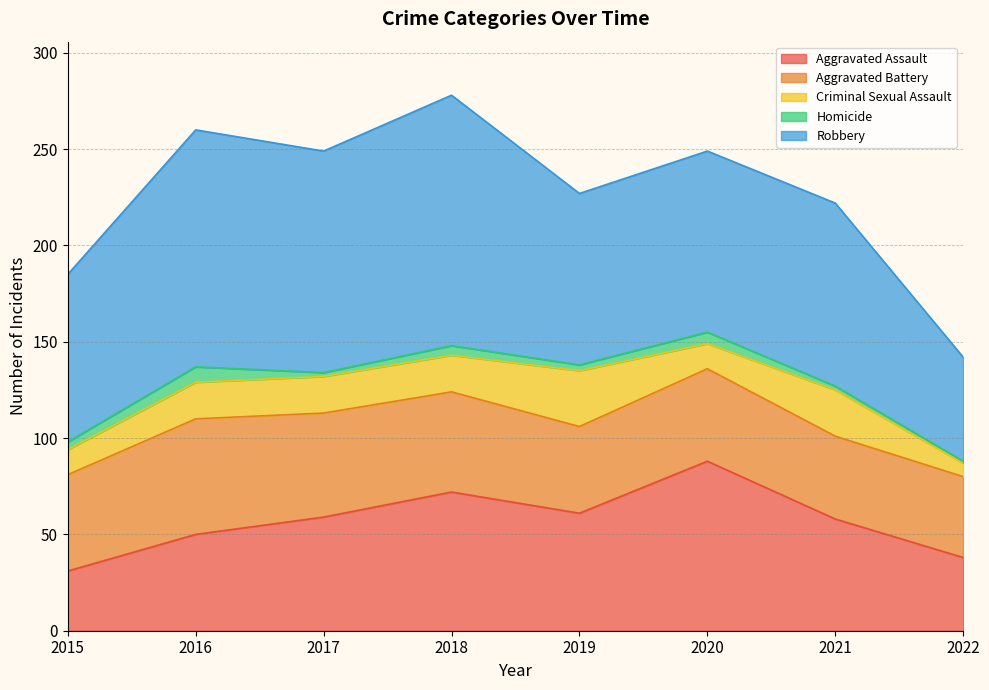

Reading left to right, extract all data points from this chart.

Aggravated Assault: 2015=31	2016=50	2017=59	2018=72	2019=61	2020=88	2021=58	2022=38
Aggravated Battery: 2015=50	2016=60	2017=54	2018=52	2019=45	2020=48	2021=43	2022=42
Criminal Sexual Assault: 2015=13	2016=19	2017=19	2018=19	2019=29	2020=13	2021=24	2022=7
Homicide: 2015=4	2016=8	2017=2	2018=5	2019=3	2020=6	2021=2	2022=1
Robbery: 2015=87	2016=123	2017=115	2018=130	2019=89	2020=94	2021=95	2022=54